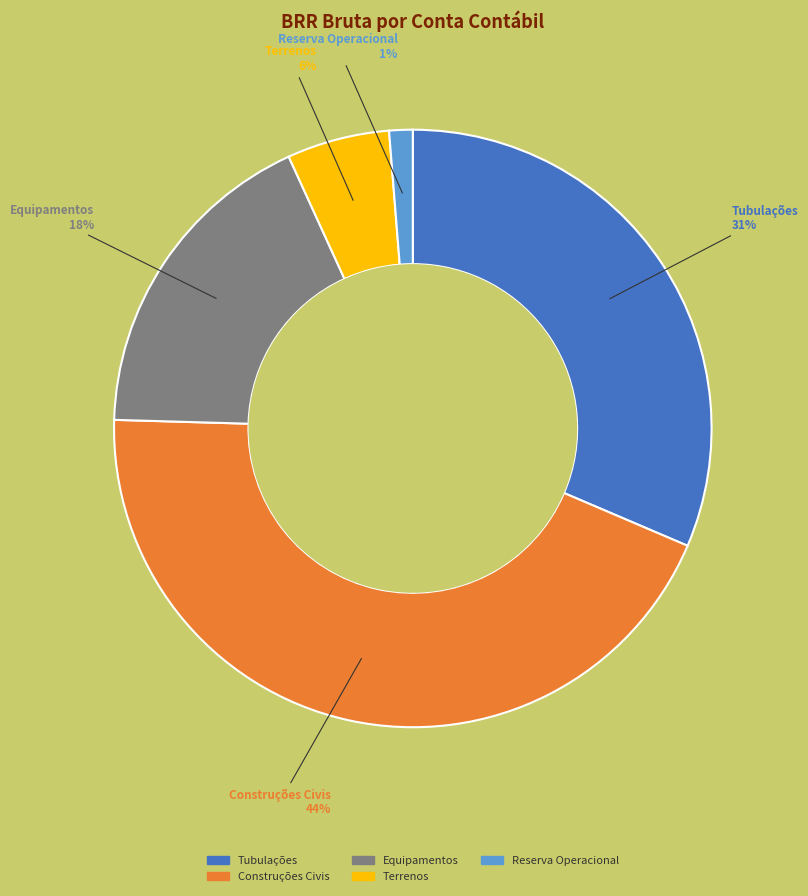

What percentage is the Tubulações slice, to the nearest percent?

31%